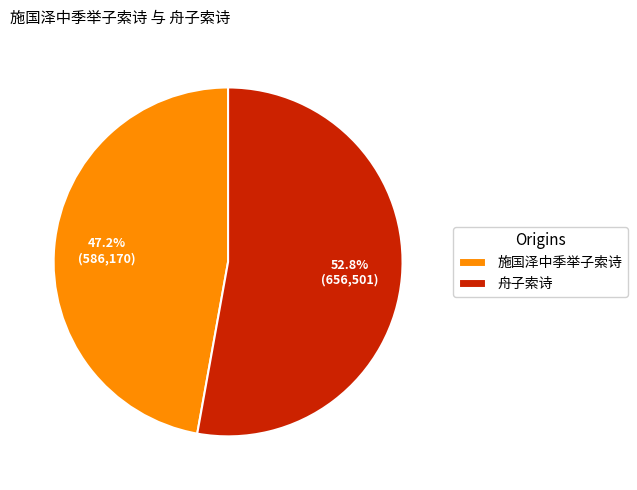

What is the total percentage of 舟子索诗 and 施国泽中季举子索诗?

100.0%